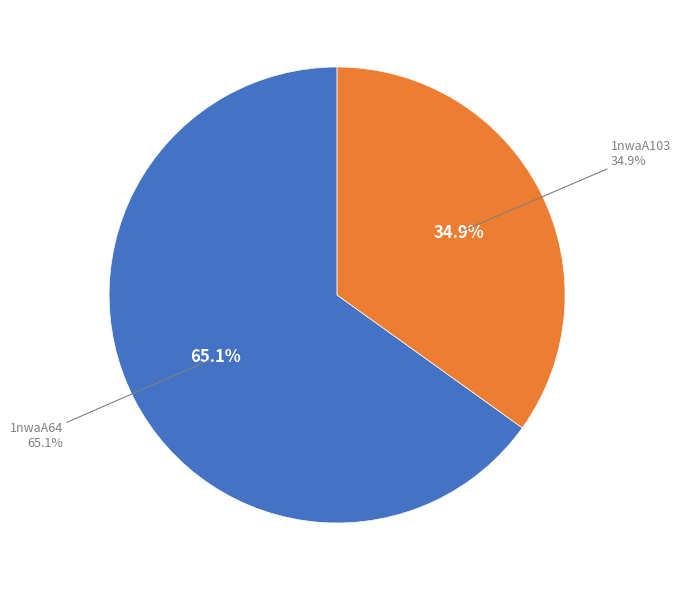

What is the smallest slice in the pie chart?

1nwaA103